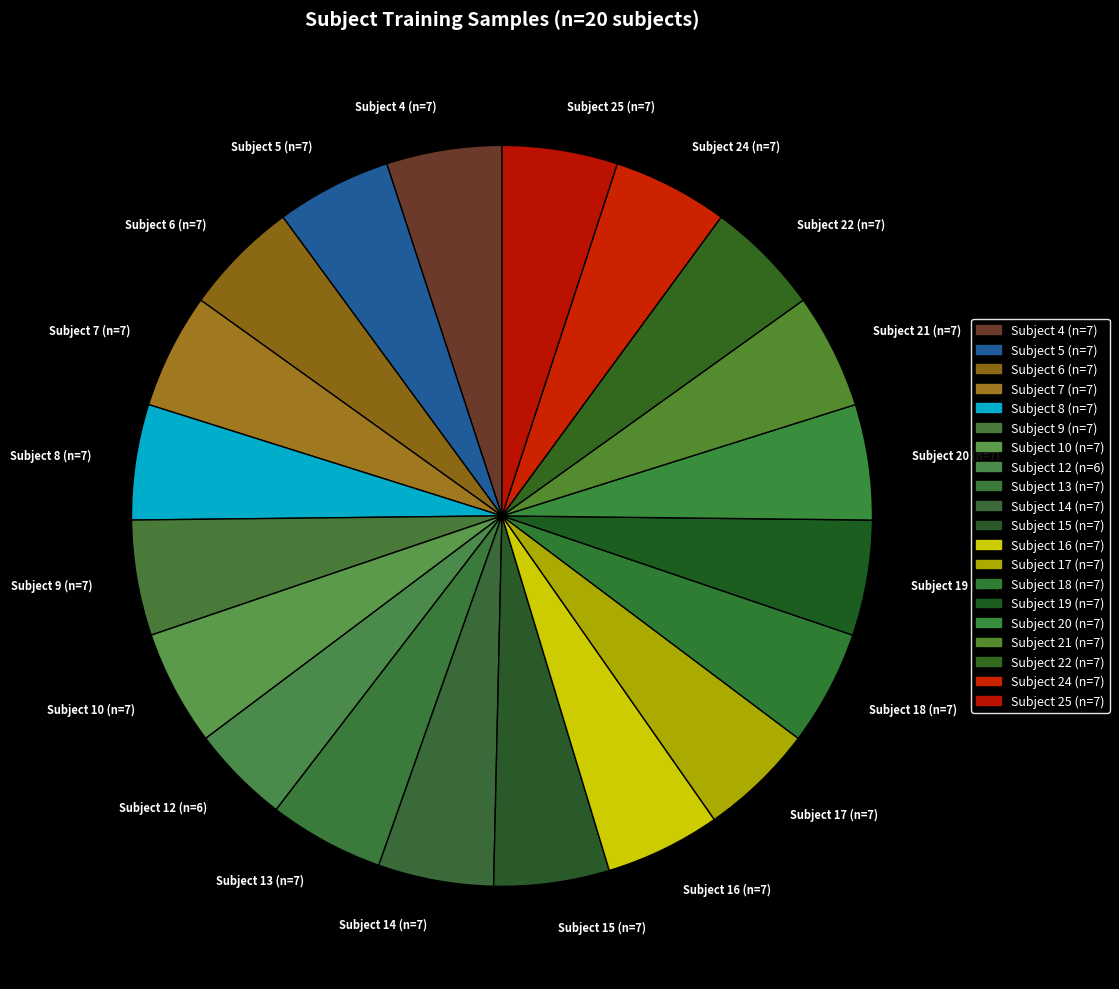

Does any single category account for the majority?

No